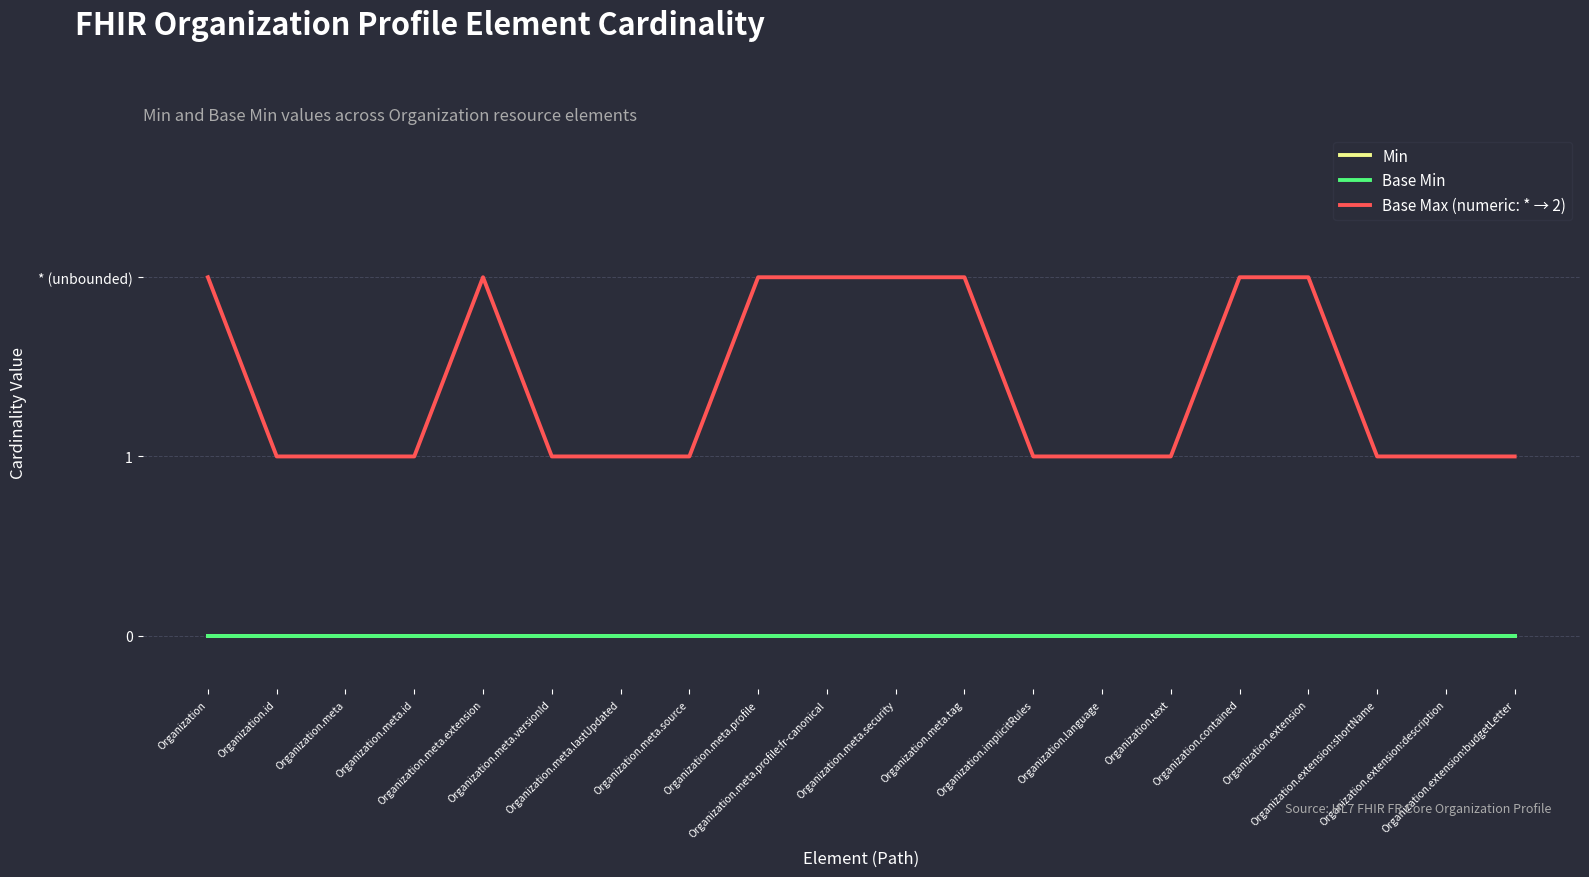

Reading left to right, transcribe all the data shown in this chart.

Min: Organization=0	Organization.id=0	Organization.meta=0	Organization.meta.id=0	Organization.meta.extension=0	Organization.meta.versionId=0	Organization.meta.lastUpdated=0	Organization.meta.source=0	Organization.meta.profile=0	Organization.meta.profile:fr-canonical=0	Organization.meta.security=0	Organization.meta.tag=0	Organization.implicitRules=0	Organization.language=0	Organization.text=0	Organization.contained=0	Organization.extension=0	Organization.extension:shortName=0	Organization.extension:description=0	Organization.extension:budgetLetter=0
Base Min: Organization=0	Organization.id=0	Organization.meta=0	Organization.meta.id=0	Organization.meta.extension=0	Organization.meta.versionId=0	Organization.meta.lastUpdated=0	Organization.meta.source=0	Organization.meta.profile=0	Organization.meta.profile:fr-canonical=0	Organization.meta.security=0	Organization.meta.tag=0	Organization.implicitRules=0	Organization.language=0	Organization.text=0	Organization.contained=0	Organization.extension=0	Organization.extension:shortName=0	Organization.extension:description=0	Organization.extension:budgetLetter=0
Base Max (numeric: * → 2): Organization=2	Organization.id=1	Organization.meta=1	Organization.meta.id=1	Organization.meta.extension=2	Organization.meta.versionId=1	Organization.meta.lastUpdated=1	Organization.meta.source=1	Organization.meta.profile=2	Organization.meta.profile:fr-canonical=2	Organization.meta.security=2	Organization.meta.tag=2	Organization.implicitRules=1	Organization.language=1	Organization.text=1	Organization.contained=2	Organization.extension=2	Organization.extension:shortName=1	Organization.extension:description=1	Organization.extension:budgetLetter=1